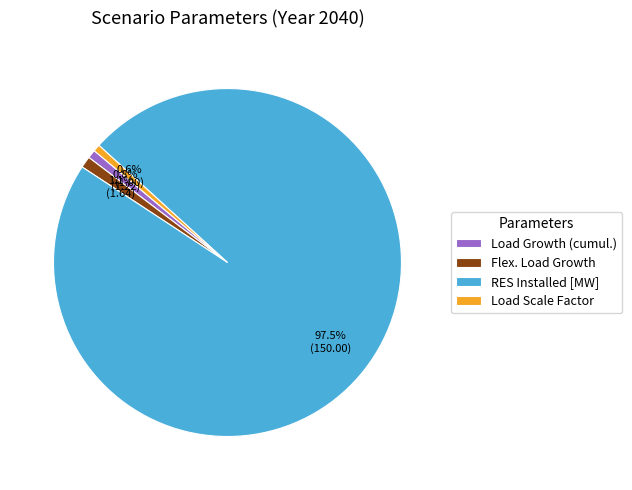

Which slice represents more than half of the pie?

RES Installed [MW]